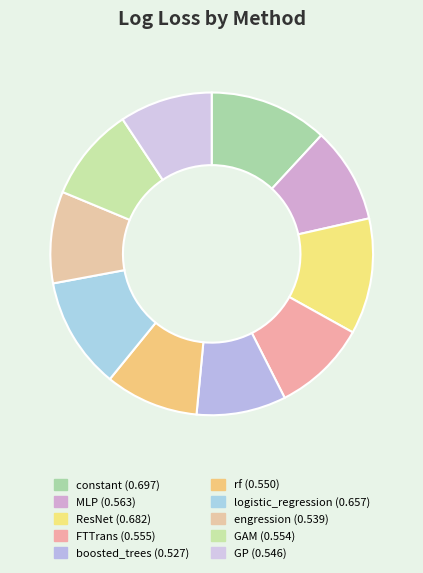

What percentage do GAM and logistic_regression together represent?

20.6%